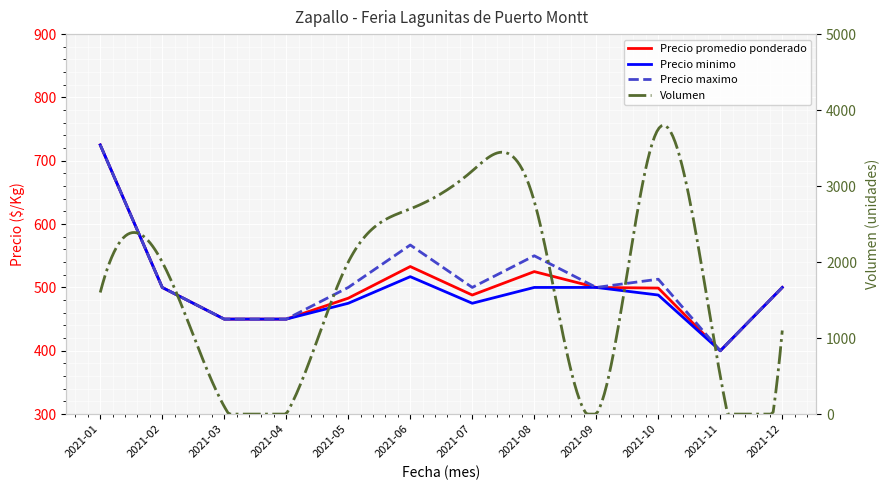

At which category does Precio promedio ponderado reach its first local peak?

2021-06